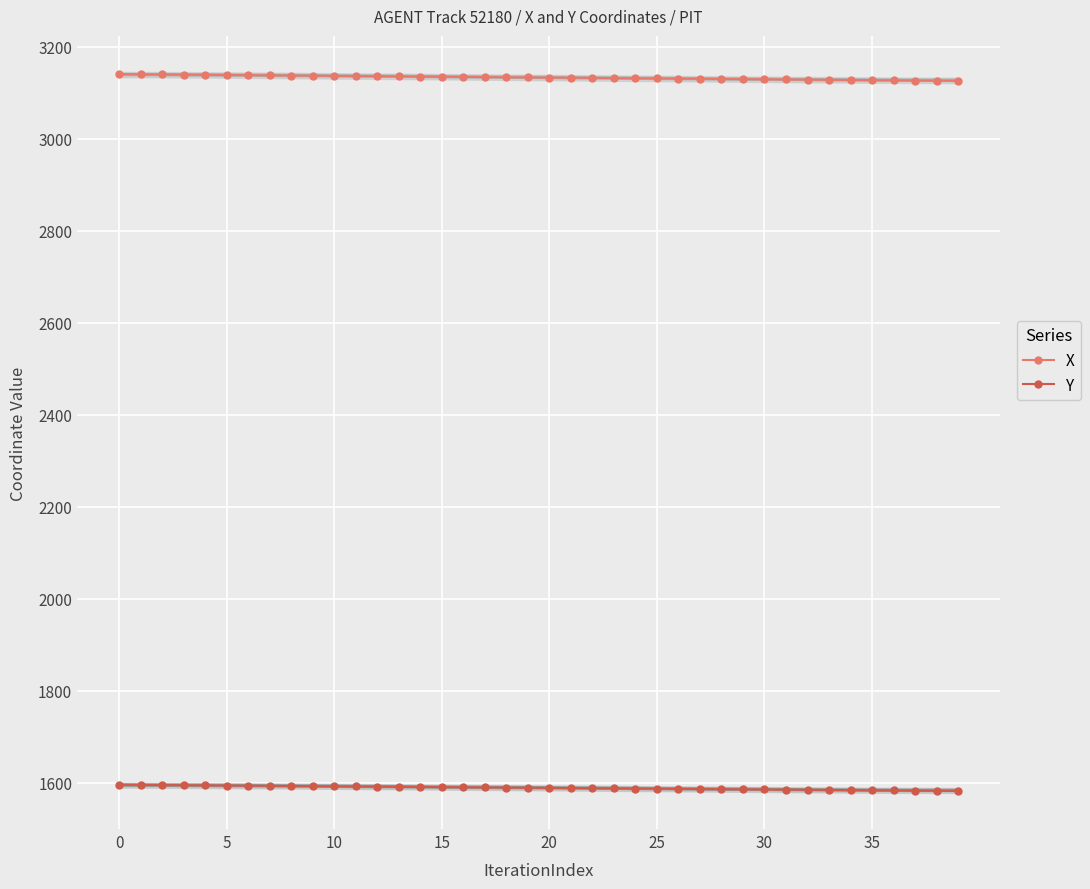

At which label does Y reach its minimum?

39